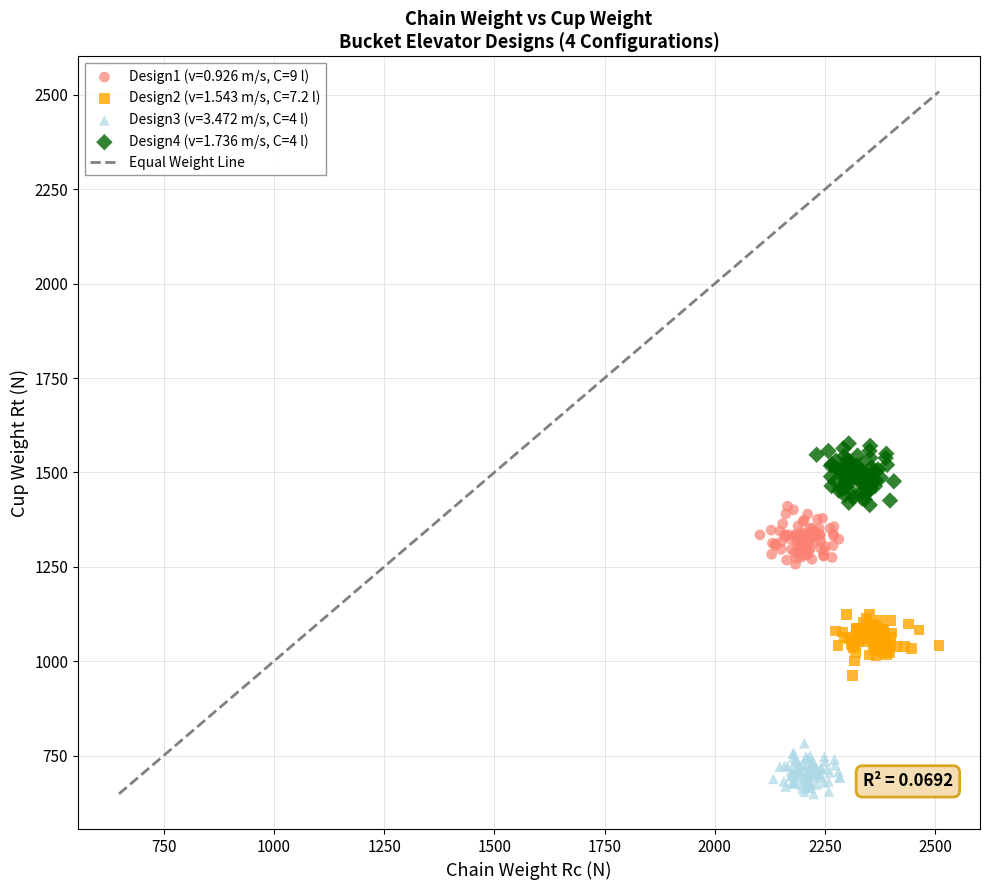

Which series reaches the minimum Y coordinate?

Design3 (v=3.472 m/s, C=4 l)